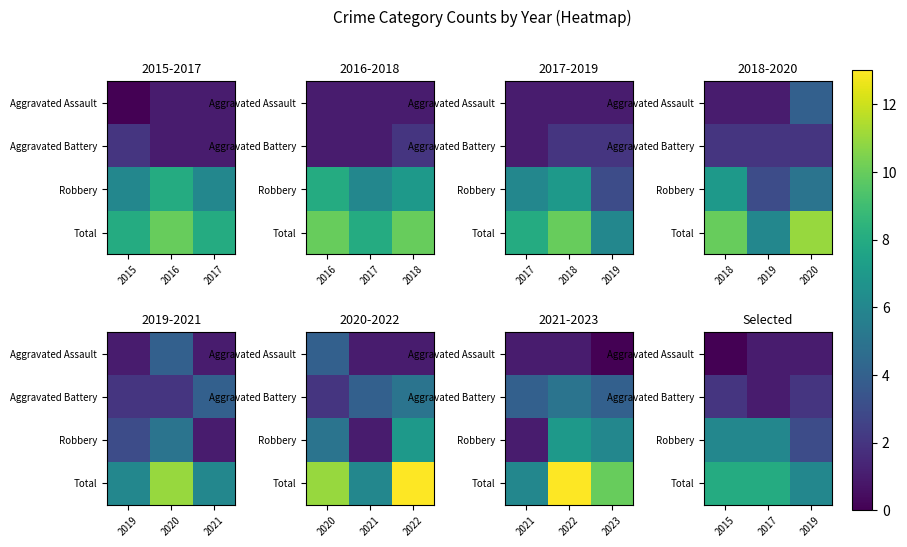

Is the value of Robbery at 2017 greater than the value of Aggravated Assault at 2017?

Yes